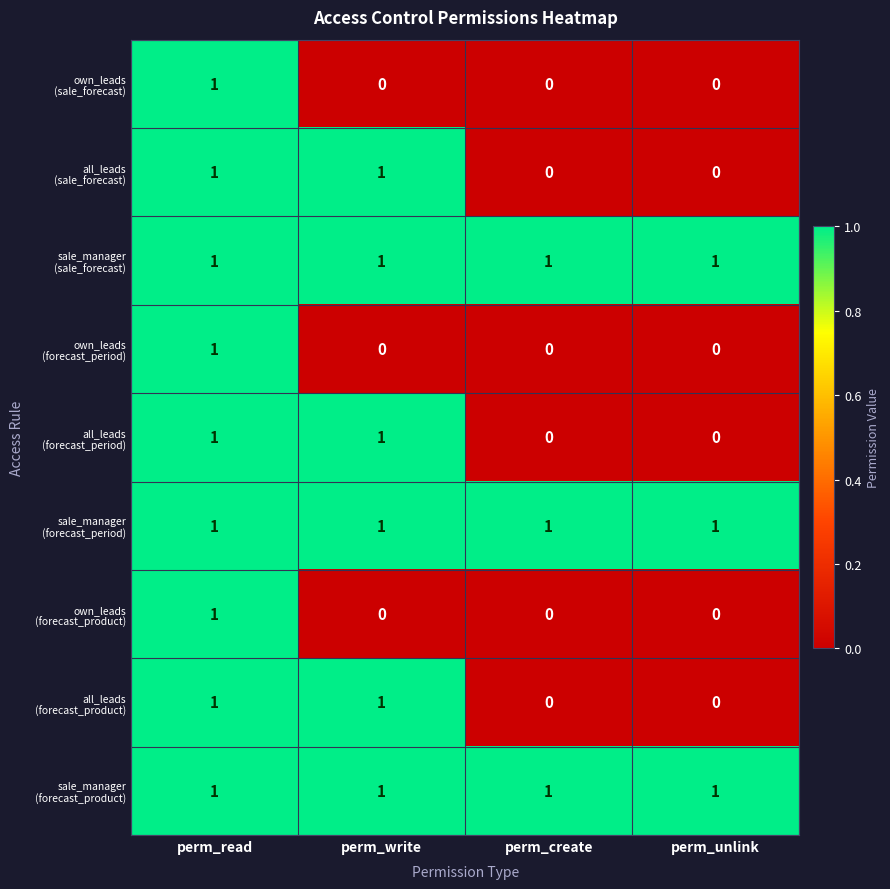

What is the total value across all series at perm_write?

6